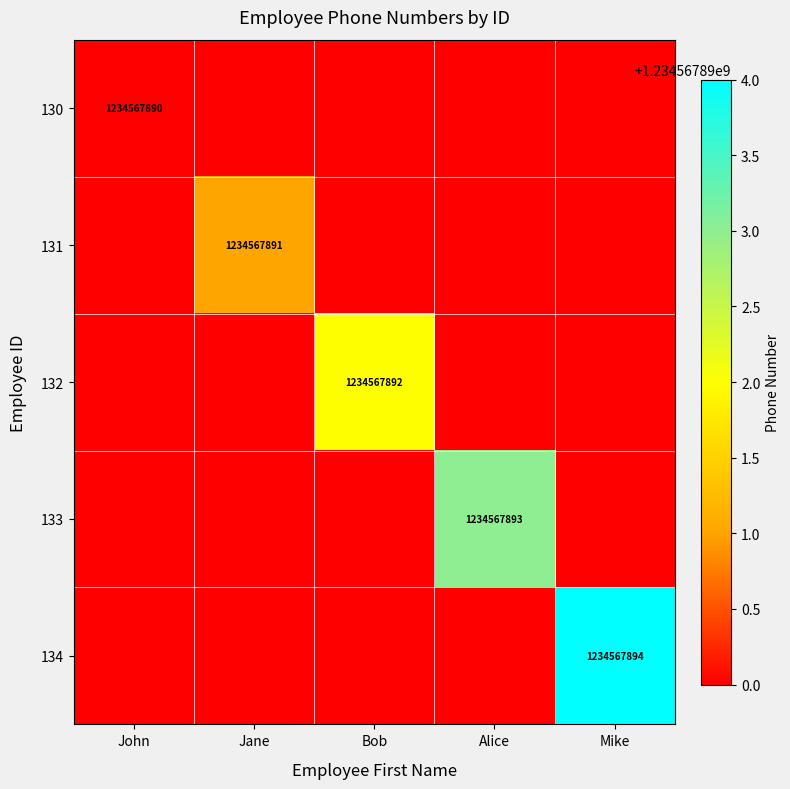

What is the spread (max minus min) of values at John?

1234567890